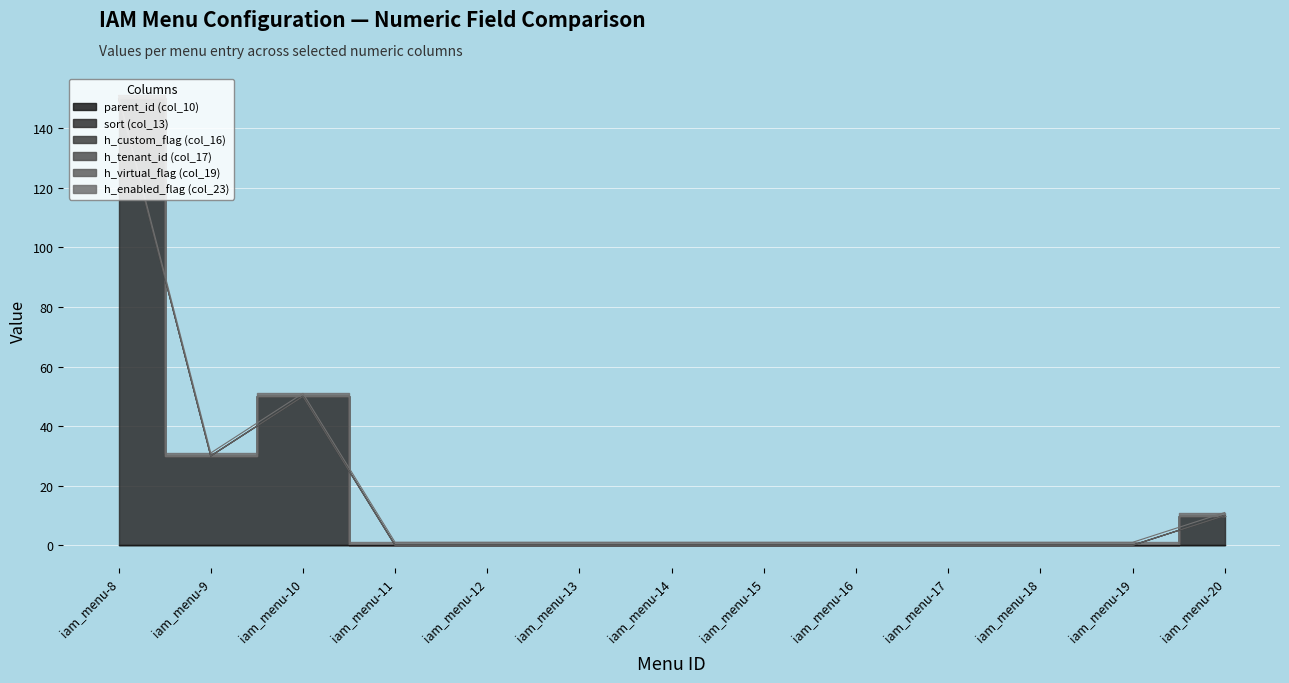

Is it true that h_custom_flag (col_16) equals 0 at iam_menu-18?

True